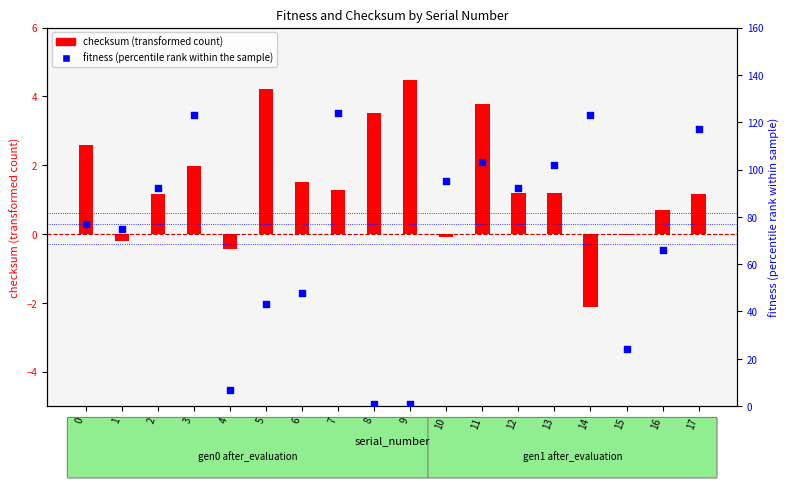

What is the change in value from 0 to 4?

-70